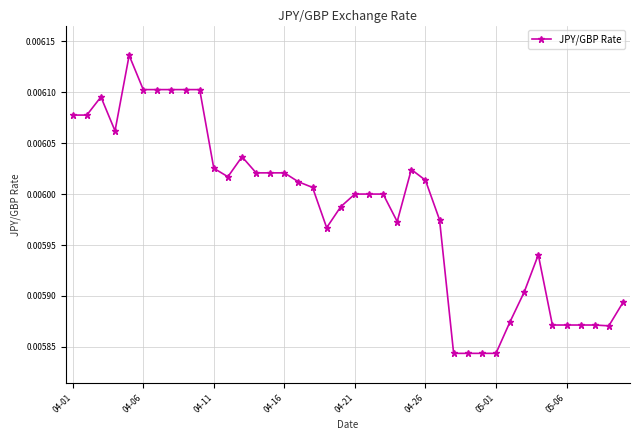

True or false: there are more than 0 points higher than both neighbors.

True